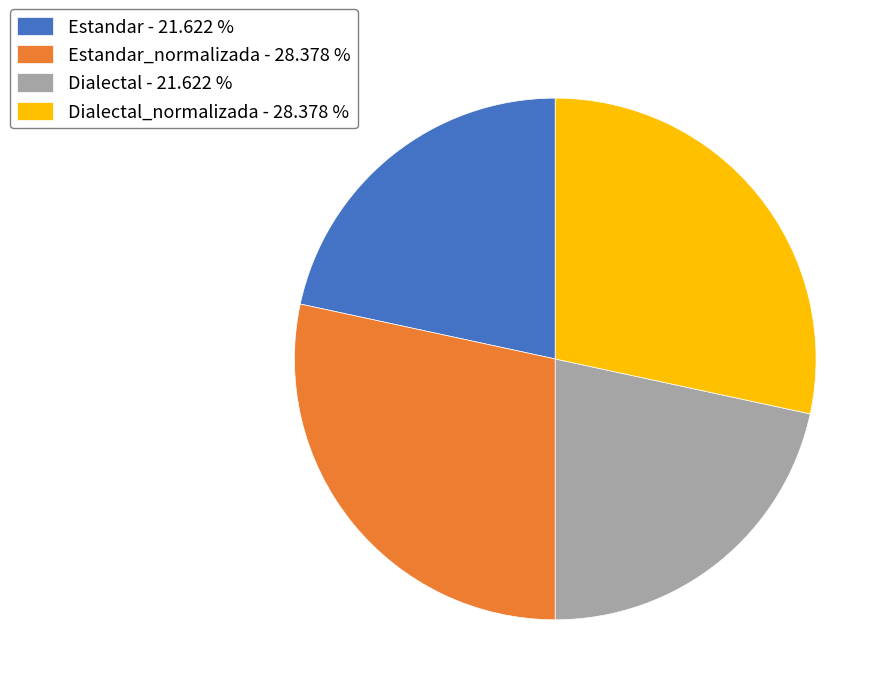

Does any single category account for the majority?

No